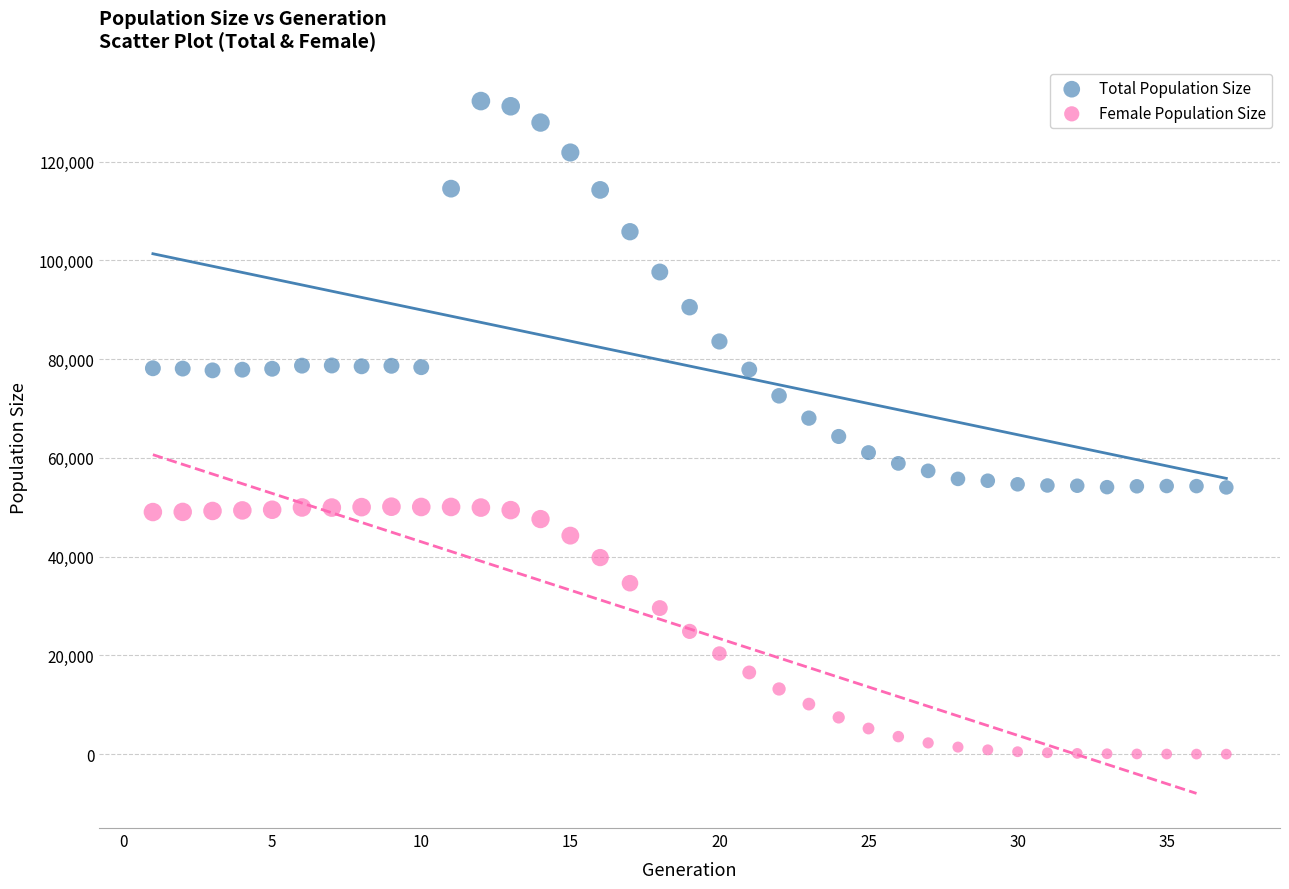

What are all the series names shown in the legend?

Total Population Size, Female Population Size